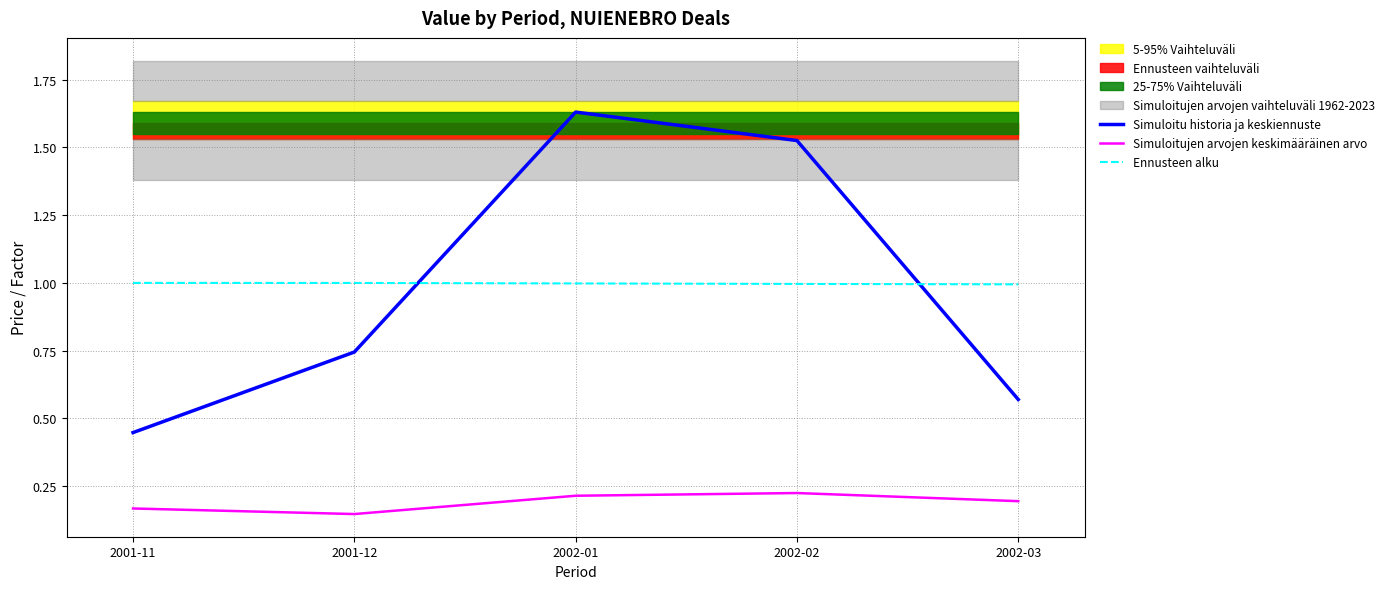

What is the total value across all series at 2001-12?

1.9